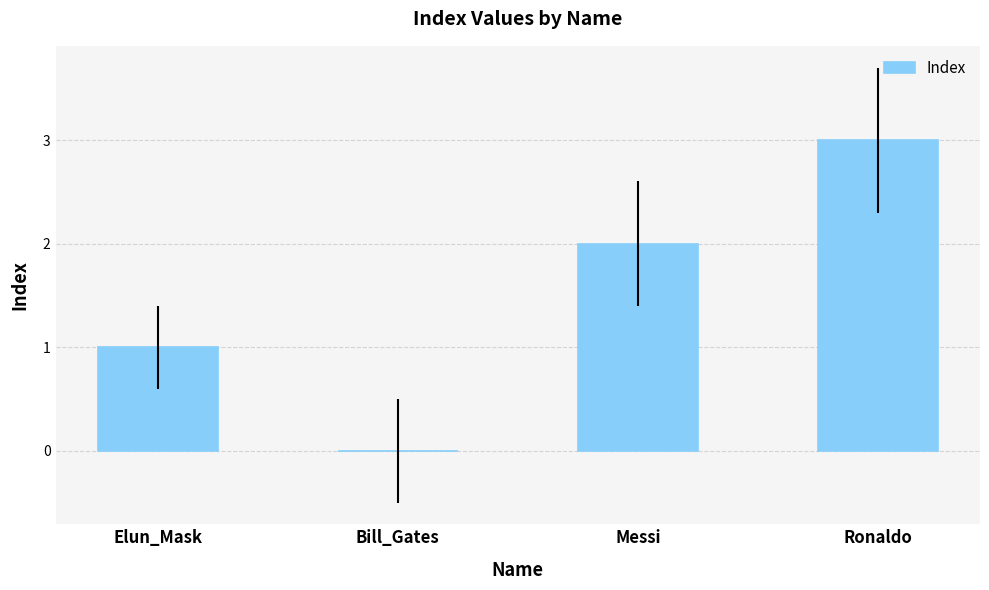

What is the sum of all values?

6